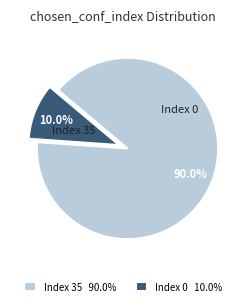

Which slice is the largest?

Index 35 90.0%